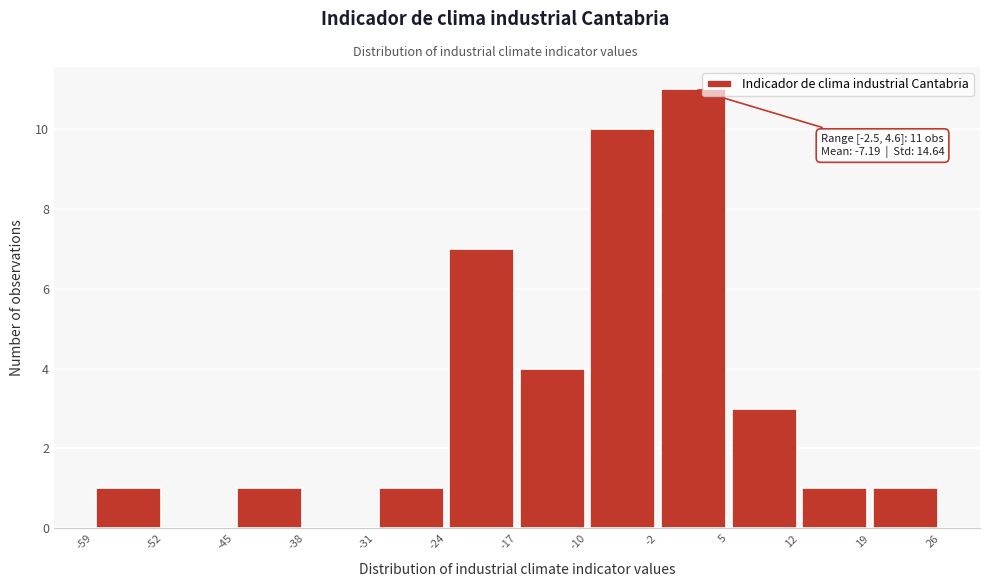

Which range on the x-axis has the tallest bar?

-2 to 5